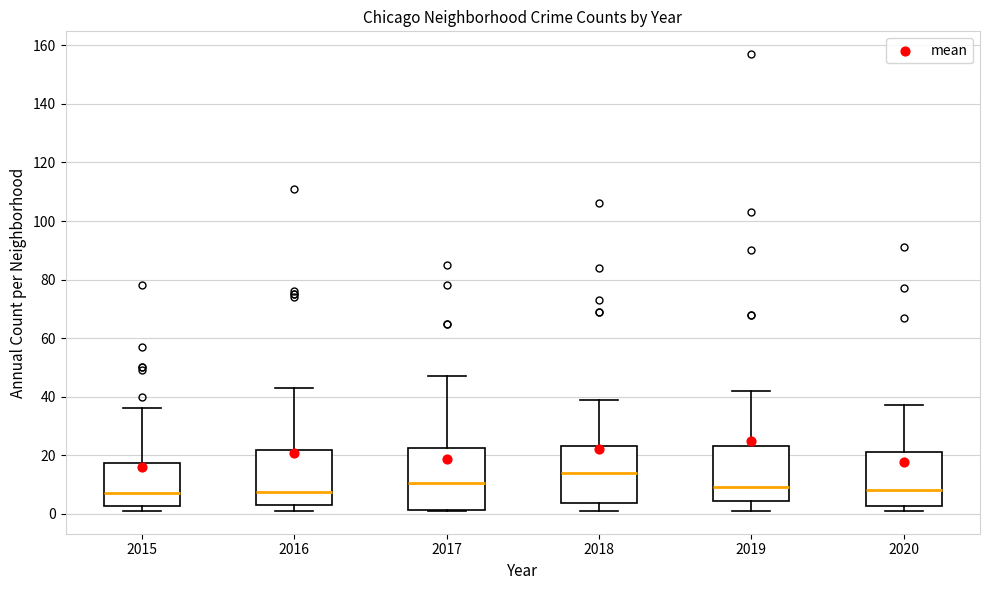

Reading left to right, transcribe this box plot: for each box, give where its median line is, the range the box spans, and where its two whiskers end, as read against the y-axis. The values are not printed on the chart, so give them approximately, as read against the axis.

2015: median 8, box 2 to 18, whiskers 2 (just below the box's lower edge) to 36
2016: median 8, box 4 to 22, whiskers 2 to 44
2017: median 10, box 2 to 22, whiskers 2 to 48
2018: median 14, box 4 to 24, whiskers 2 to 40
2019: median 10, box 4 to 24, whiskers 2 to 42
2020: median 8, box 2 to 22, whiskers 2 (just below the box's lower edge) to 38